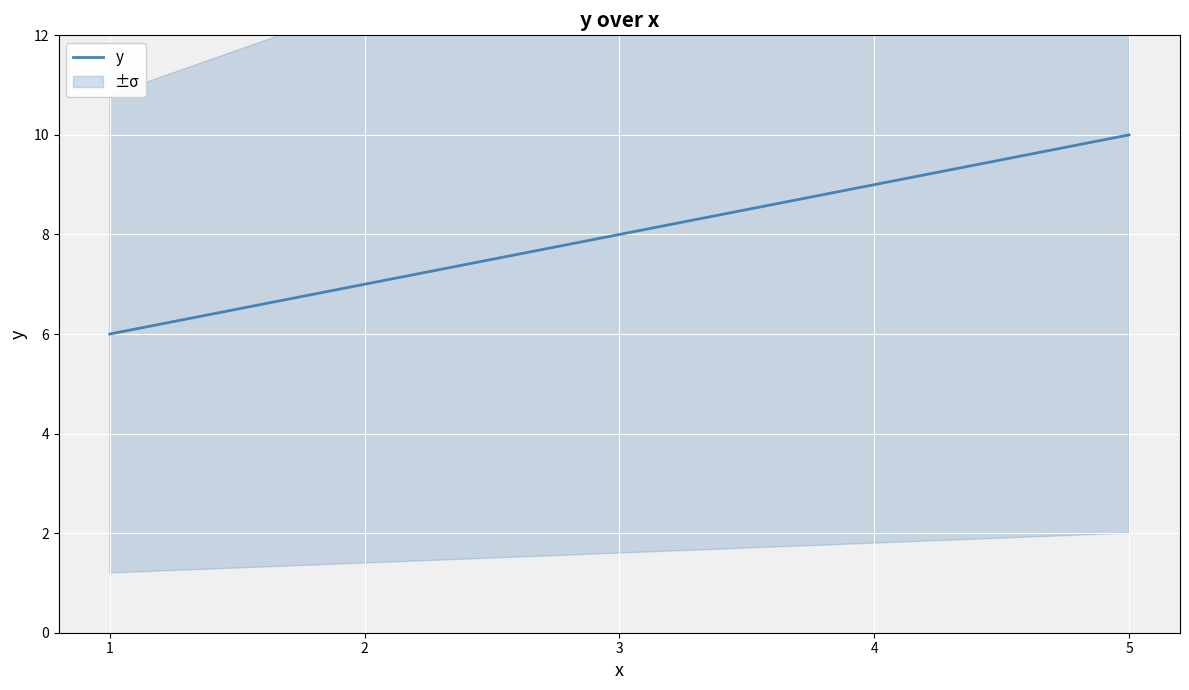

The value at 1 is 6. True or false?

True